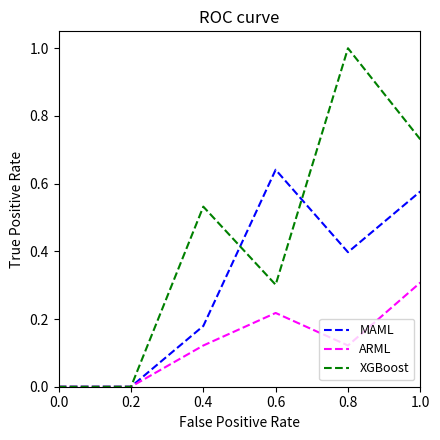

What is the average value of the MAML series?

0.3